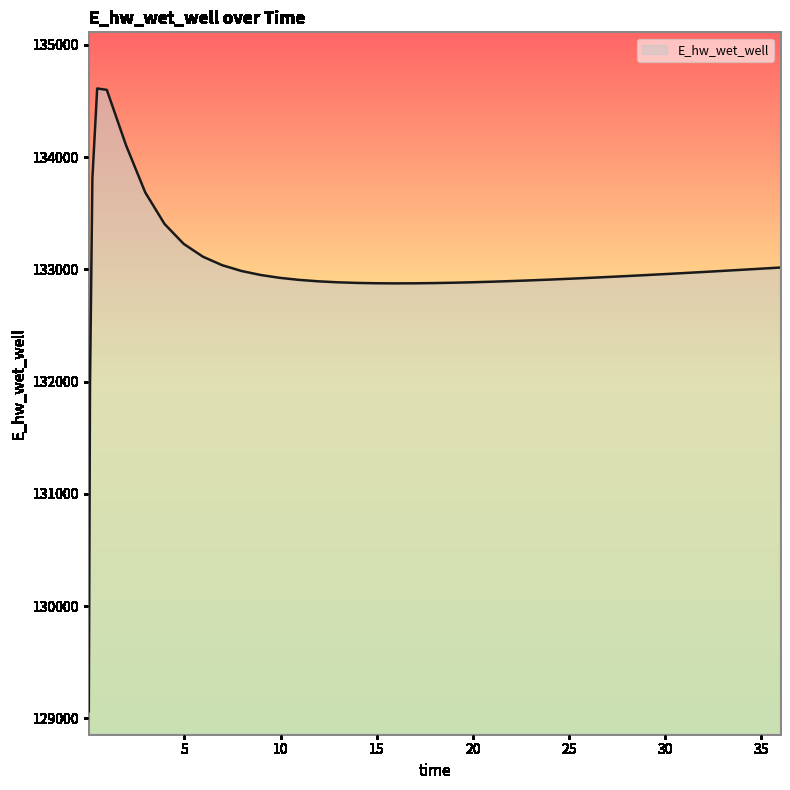

How many lines are shown in the chart?

1